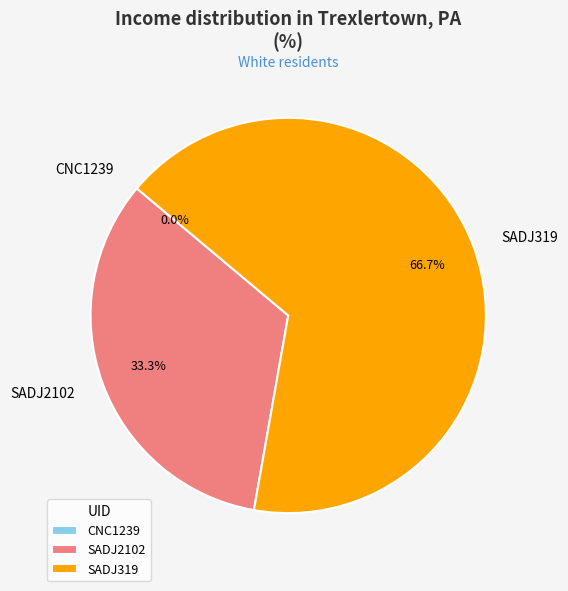

What is the total percentage of CNC1239 and SADJ2102?

33.3%